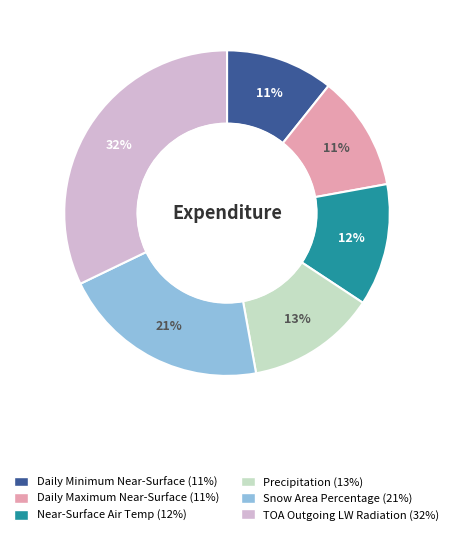

Does any single category account for the majority?

No